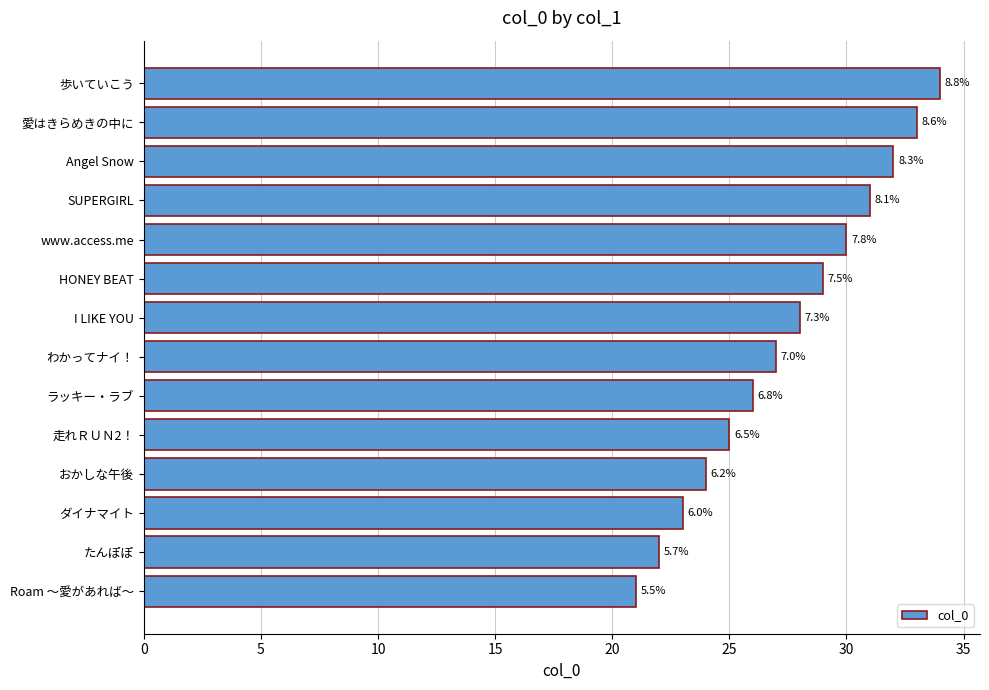

Does the chart contain any negative values?

No